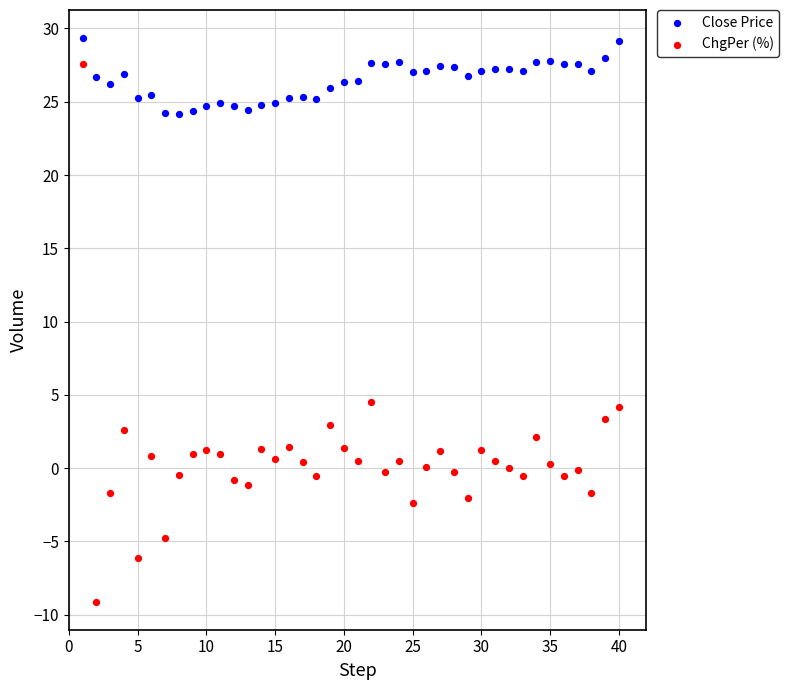

Across all data points, what is the range of X values (max minus min)?

39.0